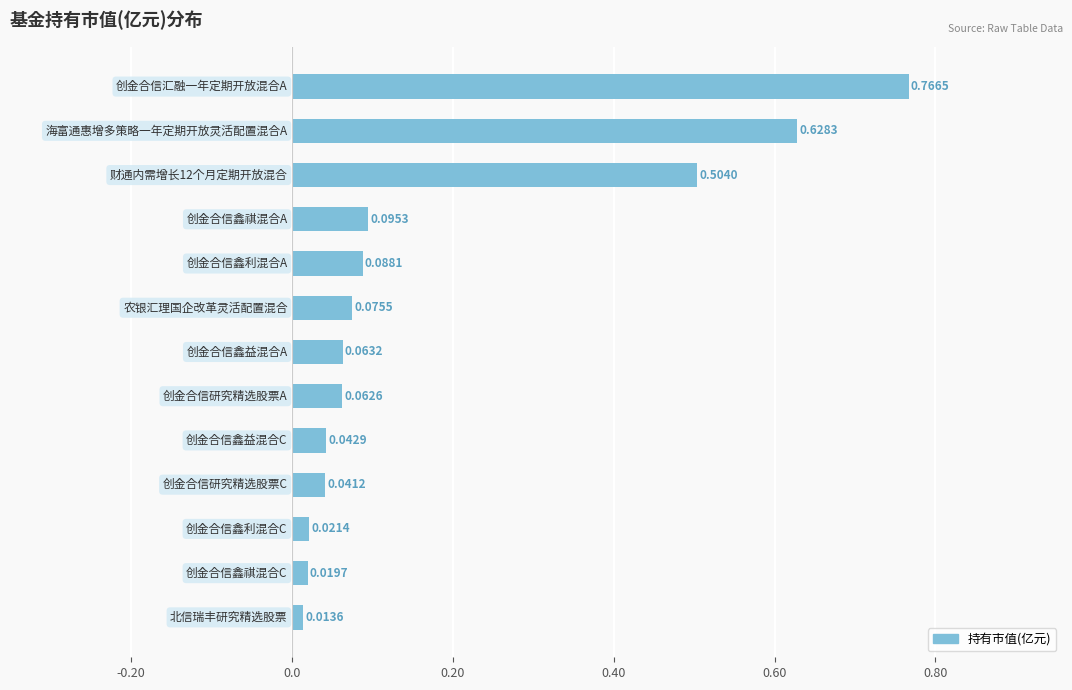

What is the sum of all values?

2.4